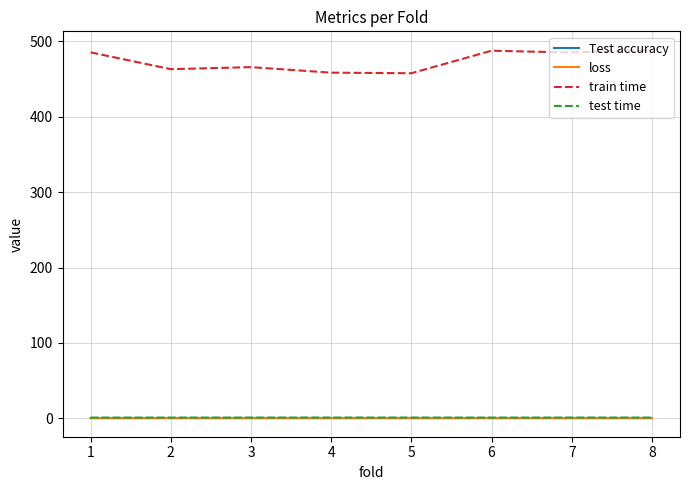

True or false: train time and loss intersect in this chart.

False